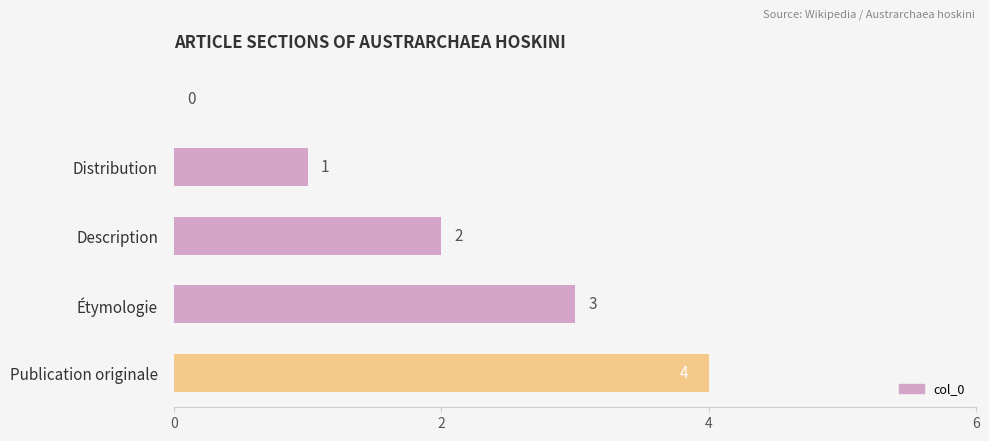

What is the greatest value displayed?

4